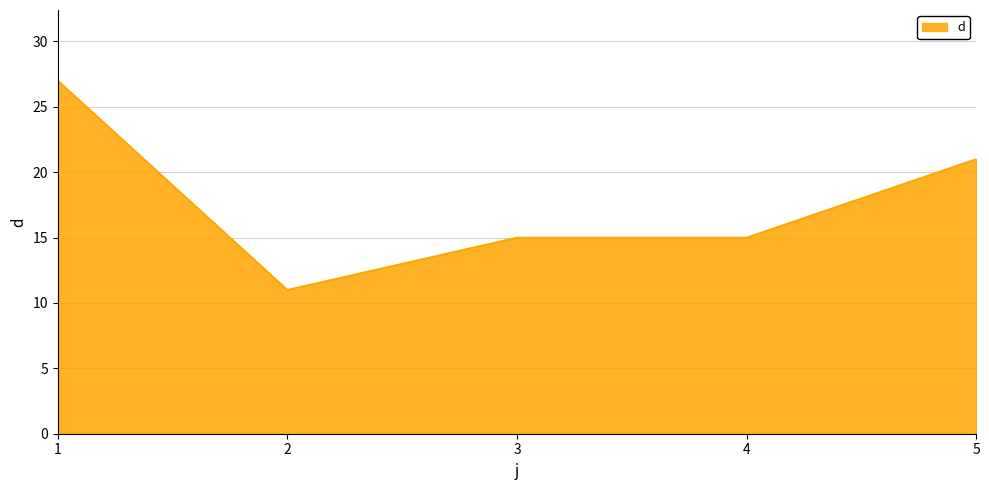

Count the number of categories in the chart.

5